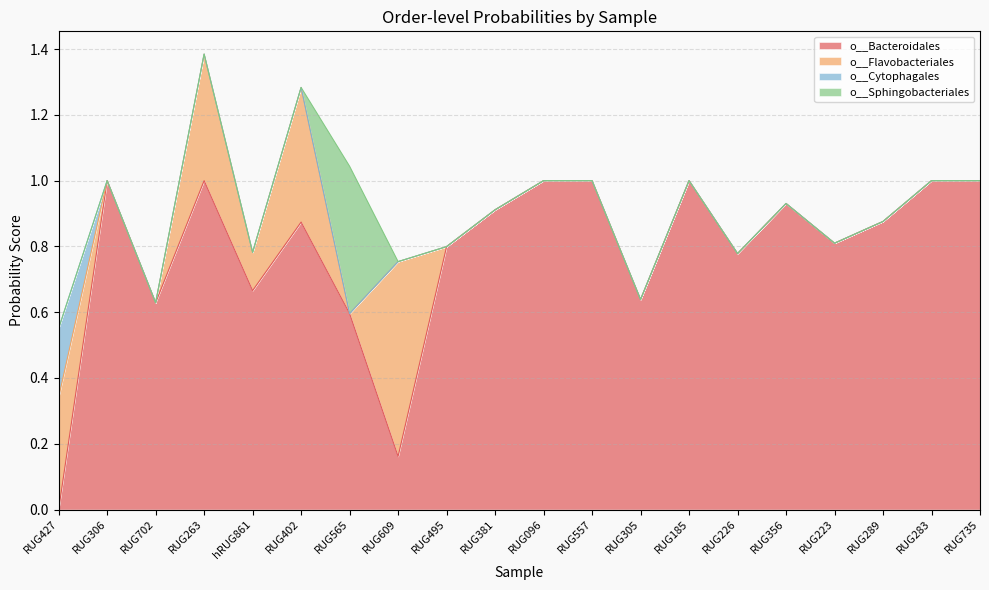

Which series has the largest total across all categories?

o__Bacteroidales